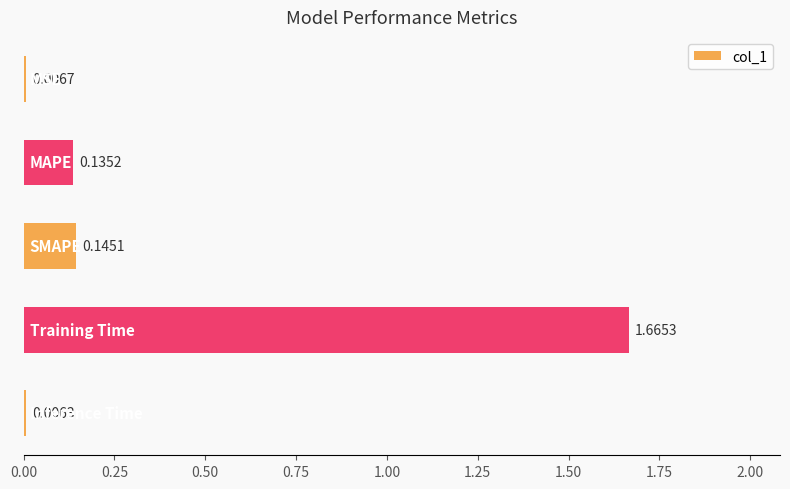

How many bars are there in total?

5